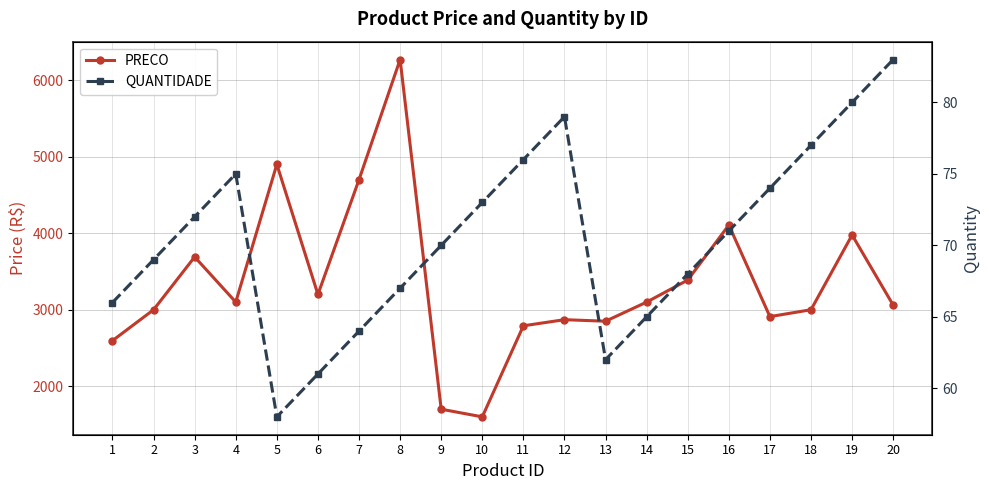

Count the number of categories in the chart.

20